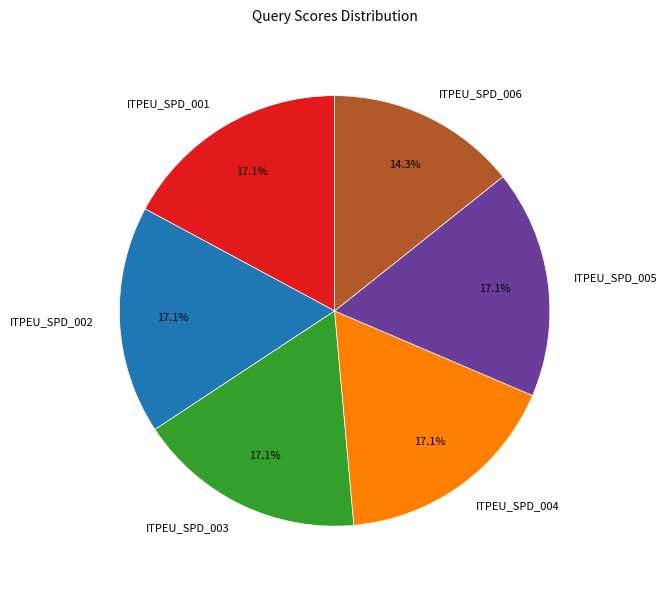

How many slices are in this pie chart?

6